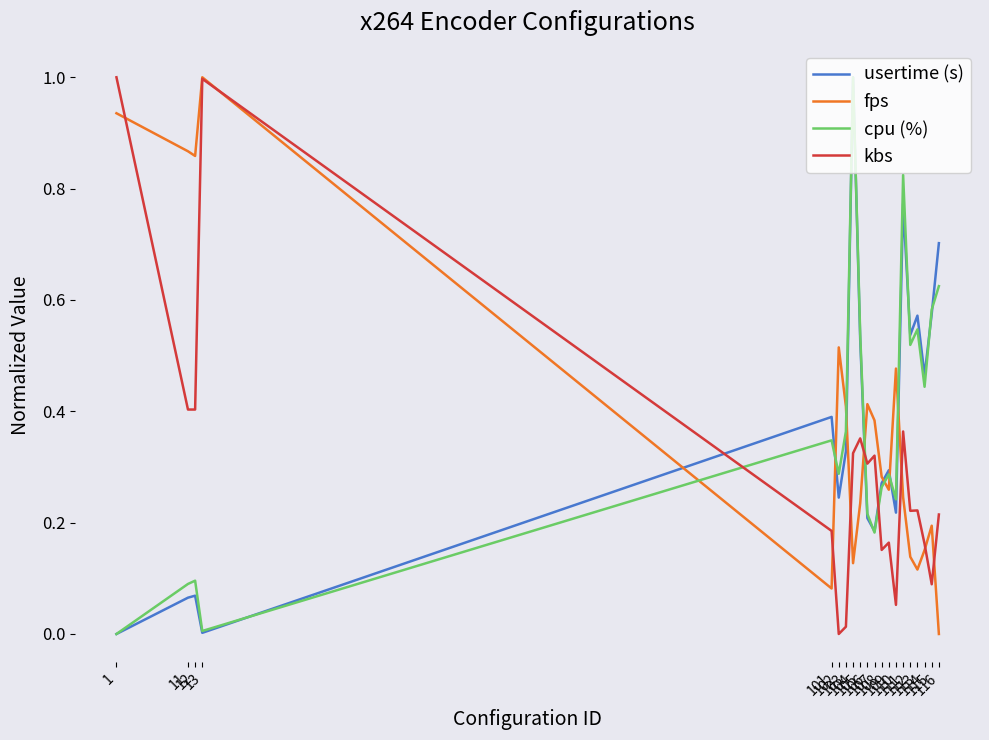

What are all the series names shown in the legend?

usertime (s), fps, cpu (%), kbs